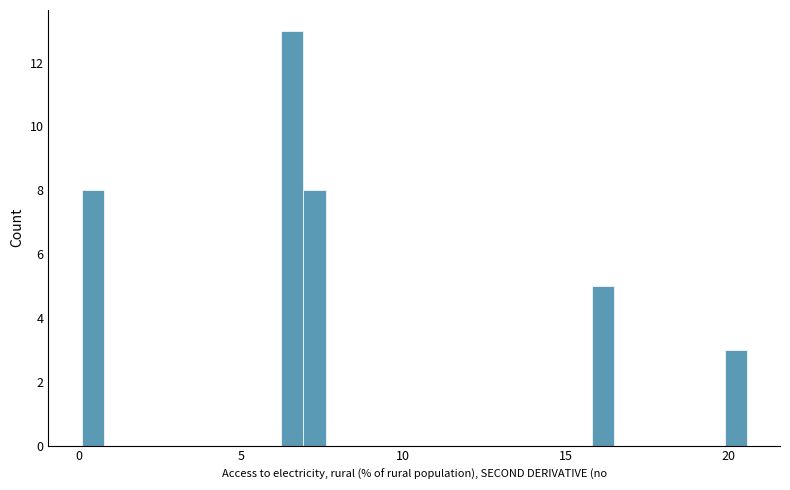

Around what value on the x-axis is the tallest bar? Give the approximate position of its centre, as read against the axis.

6.5